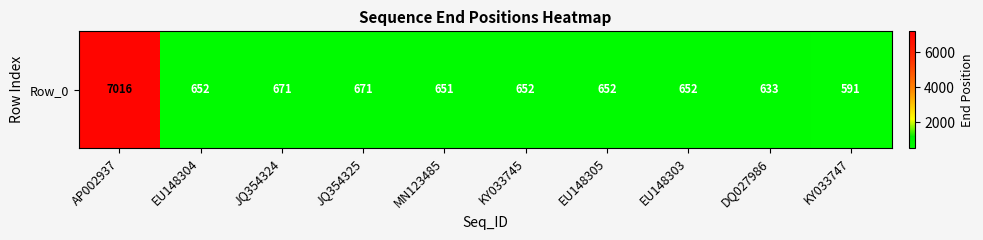

What is the ratio of the value at MN123485 to the value at KY033747?

1.1